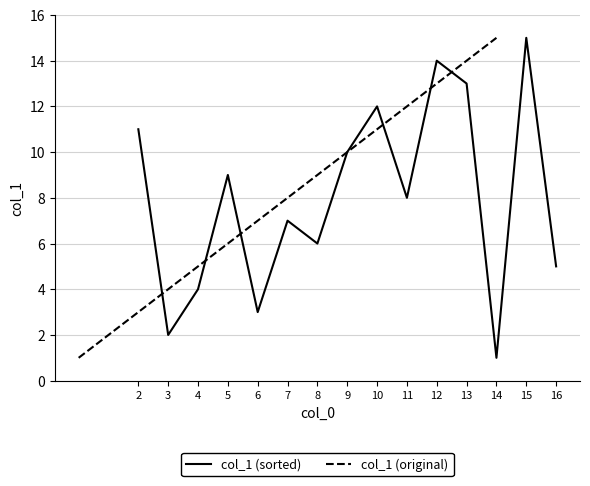

What is the highest value of the col_1 (original) series?

15